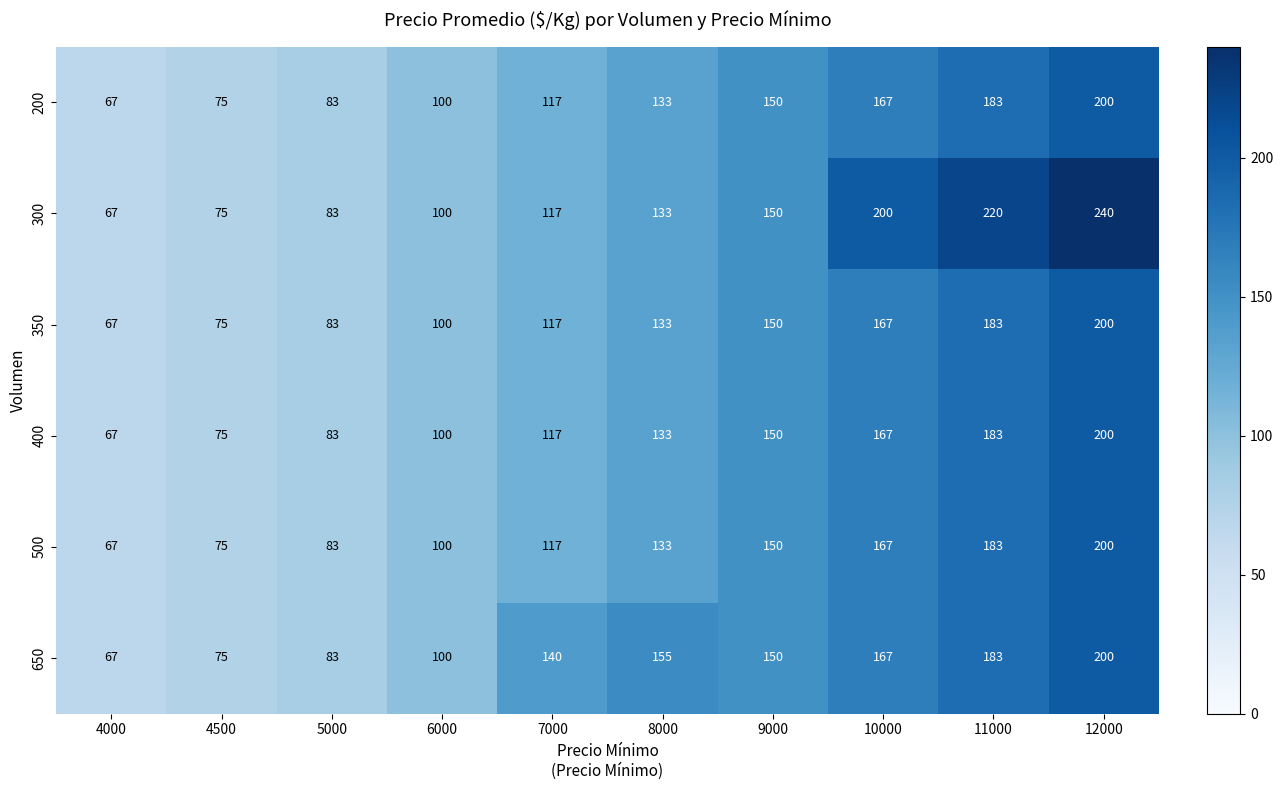

Which label corresponds to the smallest value in the chart?

4000